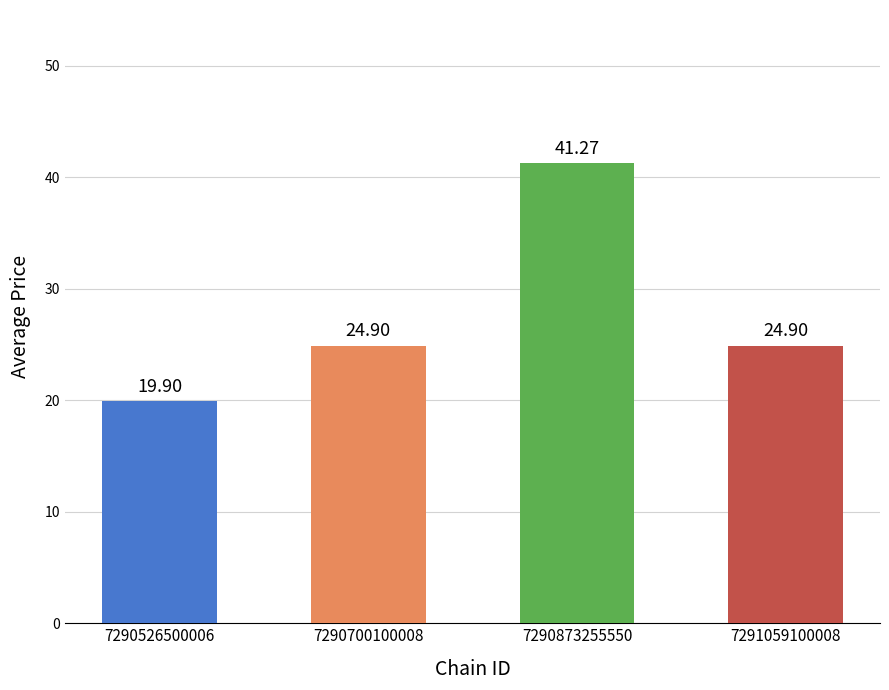

What is the minimum value shown in the chart?

19.9